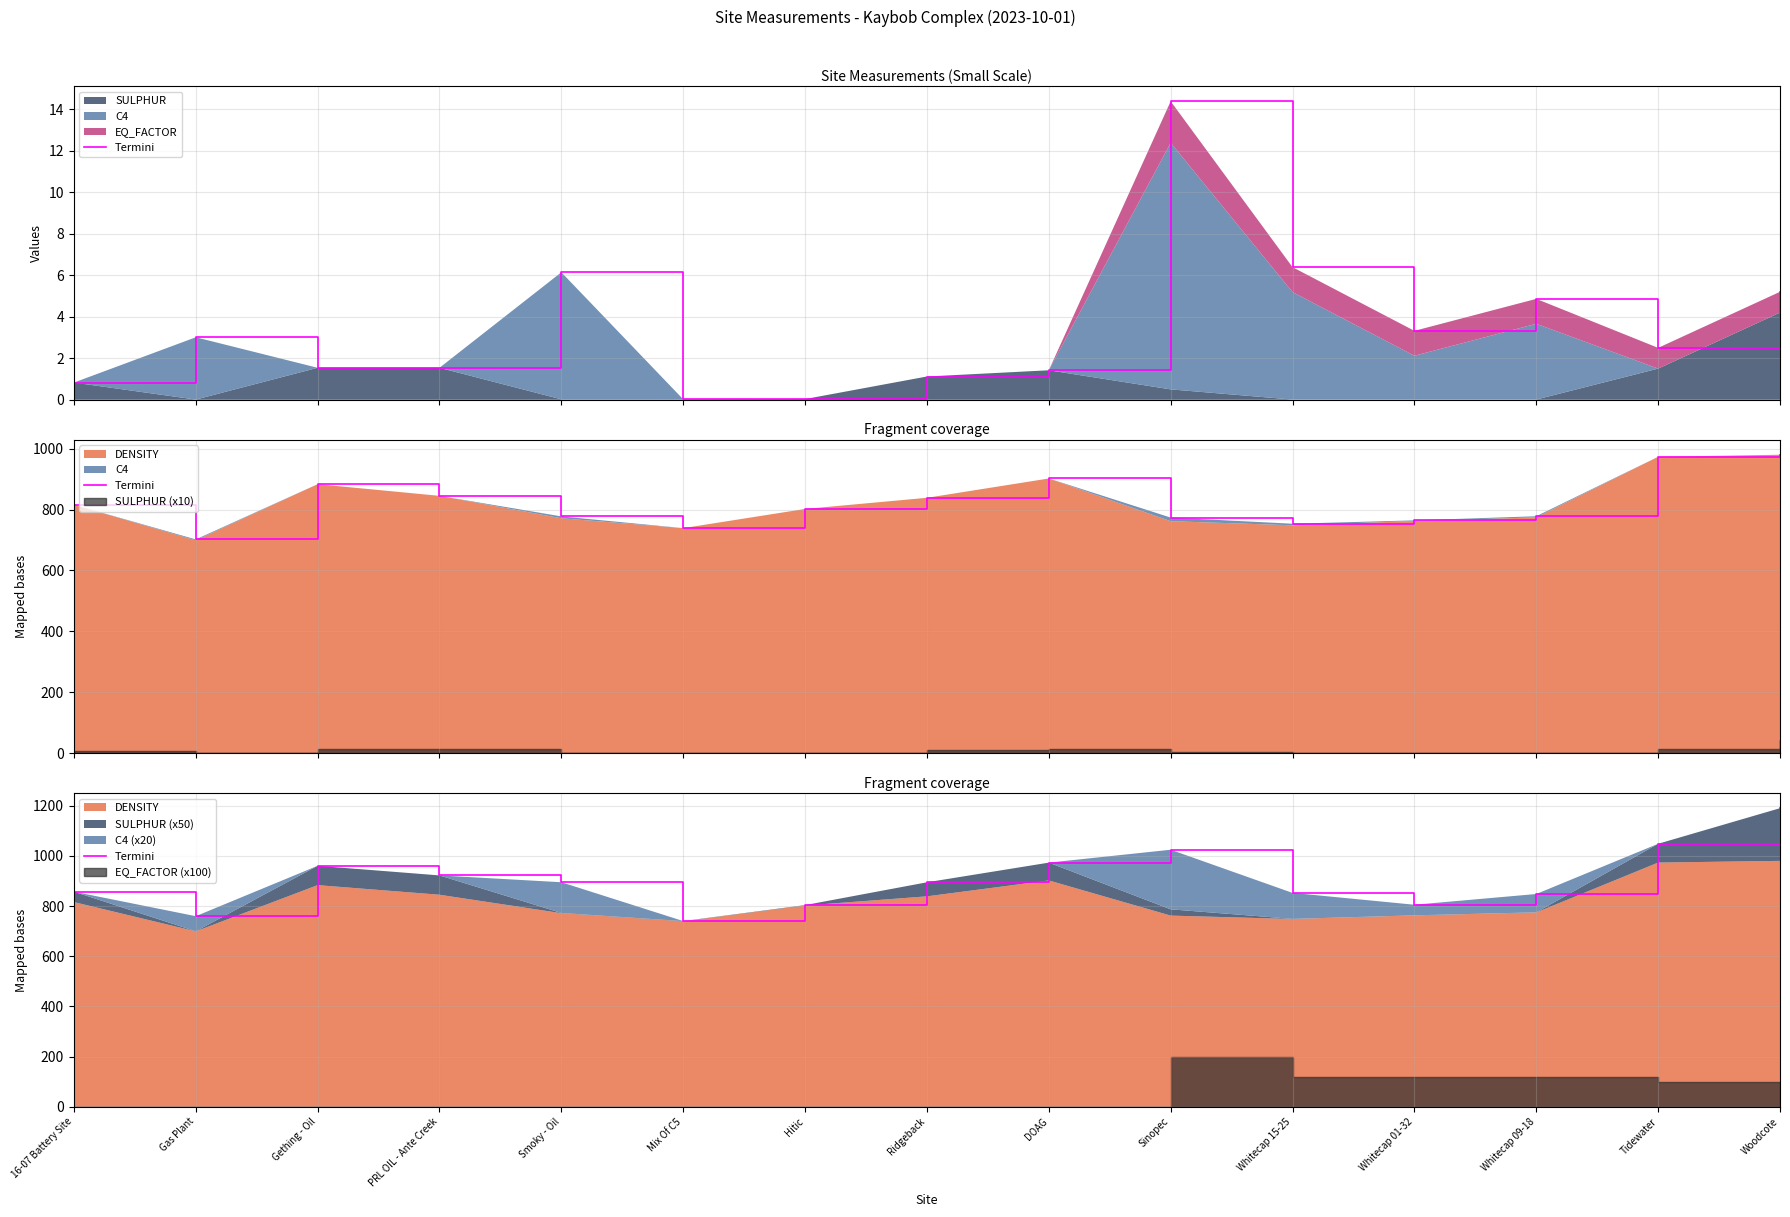

What is the change in value from Gas Plant to Sinopec?

+265.0